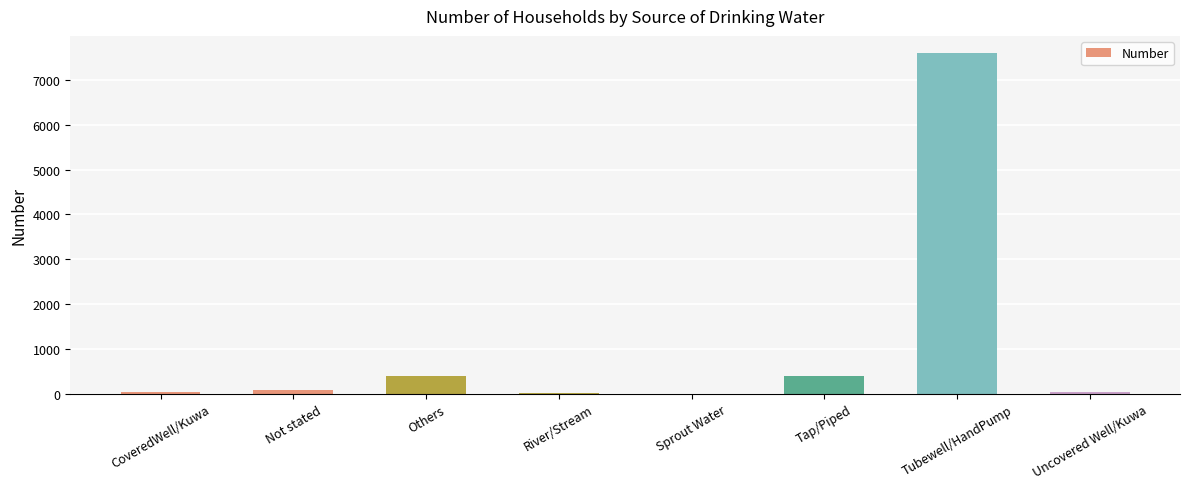

Which category has the highest value across all series?

Tubewell/HandPump